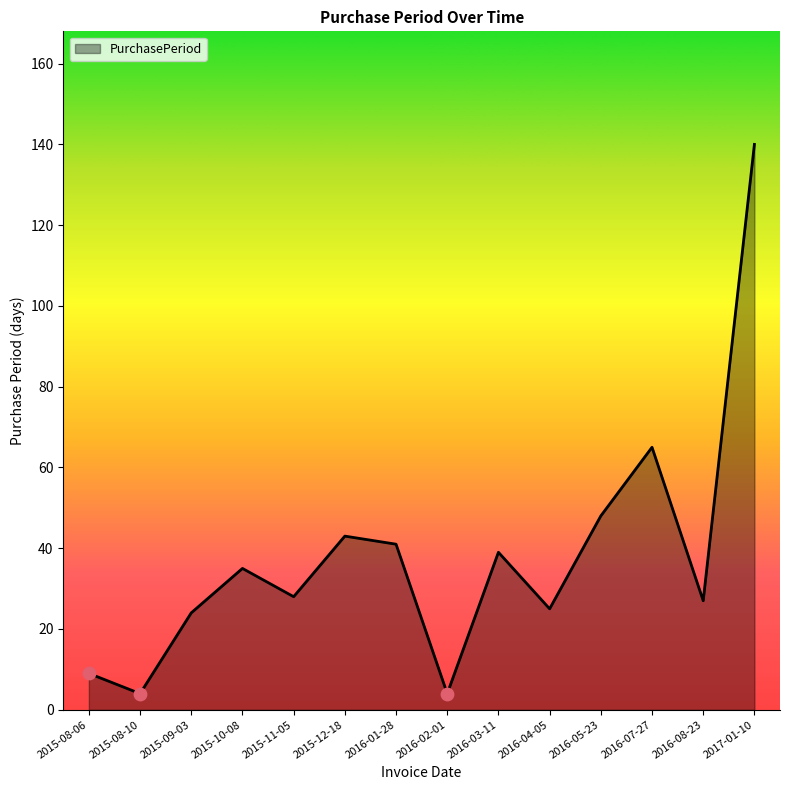

What is the ratio of the value at 2016-03-11 to the value at 2016-07-27?

0.6